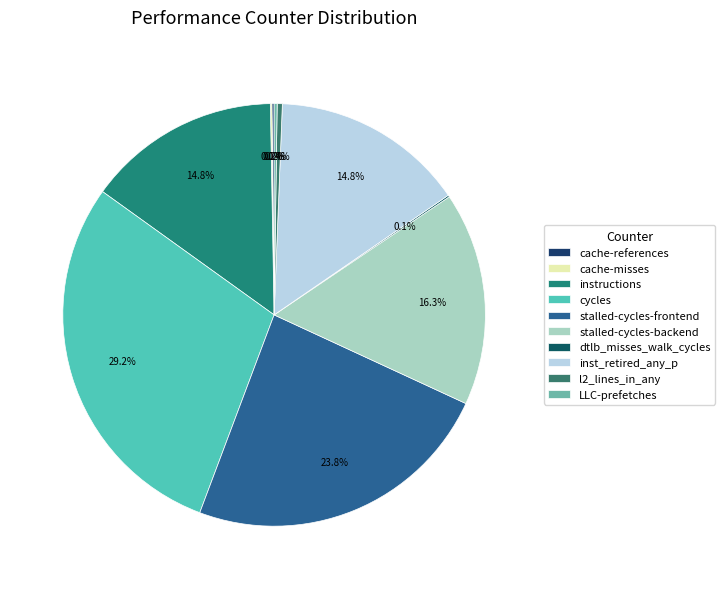

To the nearest percent, what percentage of the pie is inst_retired_any_p?

15%